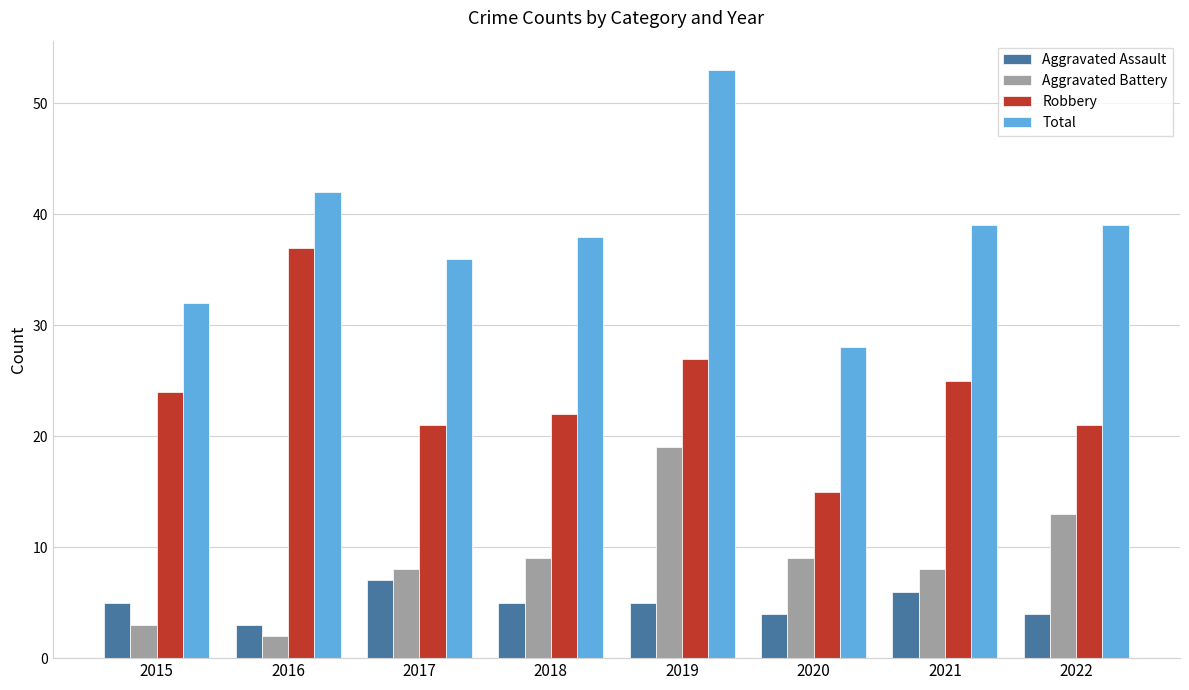

Does the chart contain stacked bars?

No